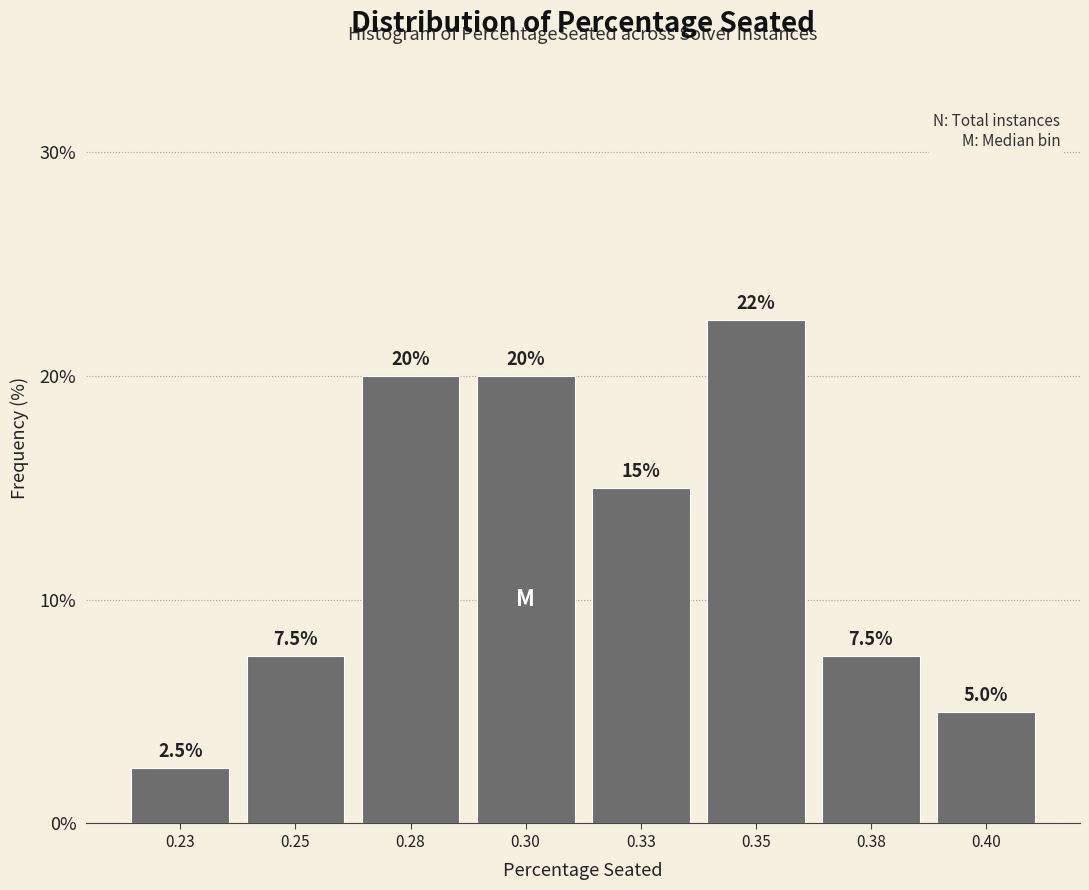

Reading left to right, list all the values displayed in this chart.

0.23=2.5	0.25=7.5	0.28=20.0	0.30=20.0	0.33=15.0	0.35=22.5	0.38=7.5	0.40=5.0